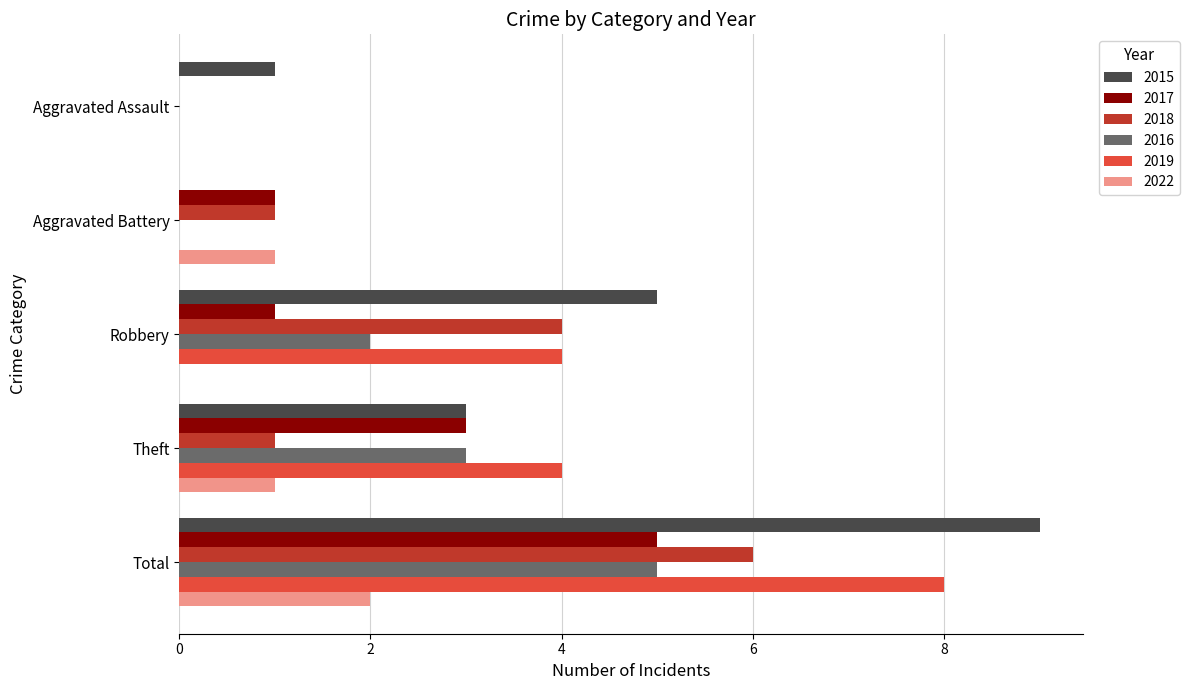

Which series has the widest spread of values?

2015